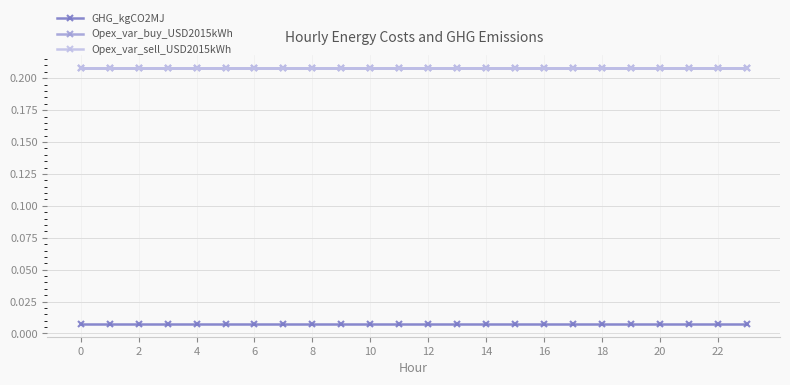

True or false: Opex_var_buy_USD2015kWh and GHG_kgCO2MJ intersect in this chart.

False